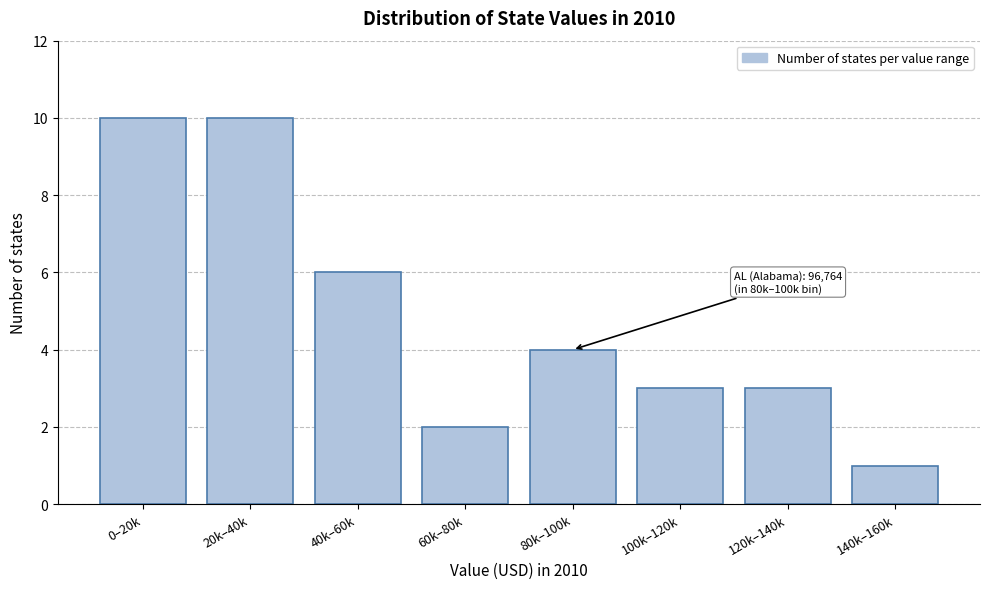

Reading left to right, transcribe all the data shown in this chart.

10	10	6	2	4	3	3	1